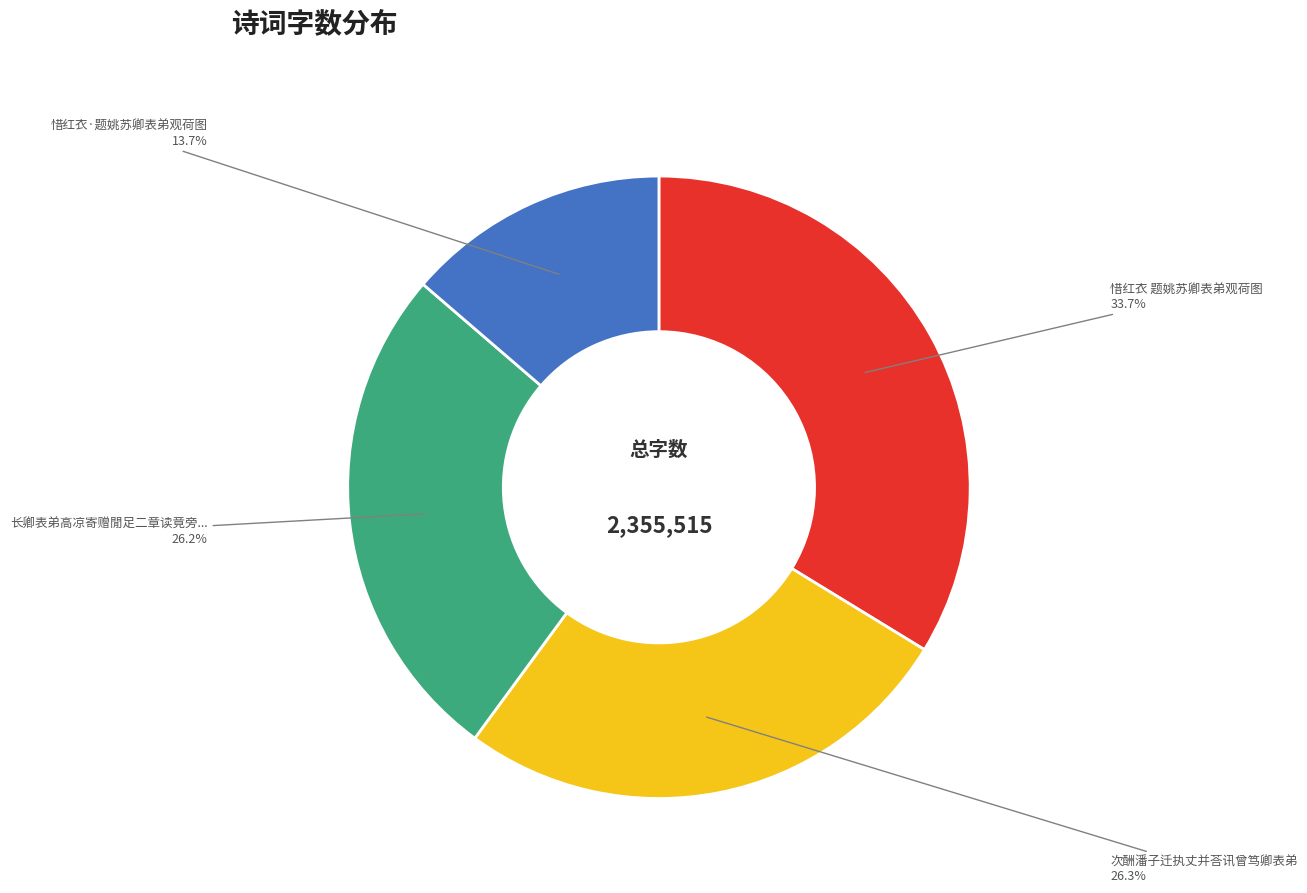

Does any single category account for the majority?

No